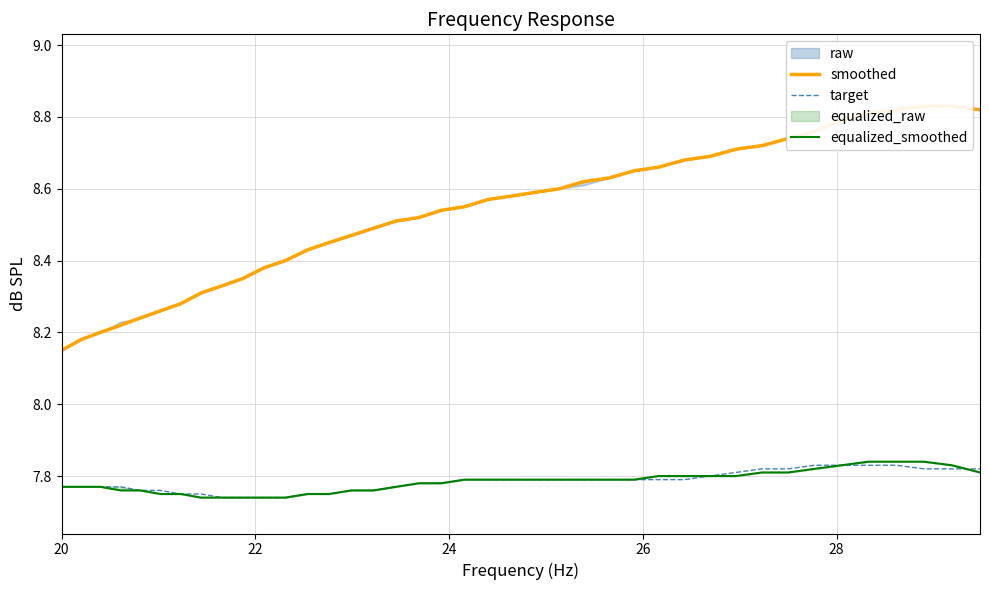

Which series has the largest total across all categories?

smoothed